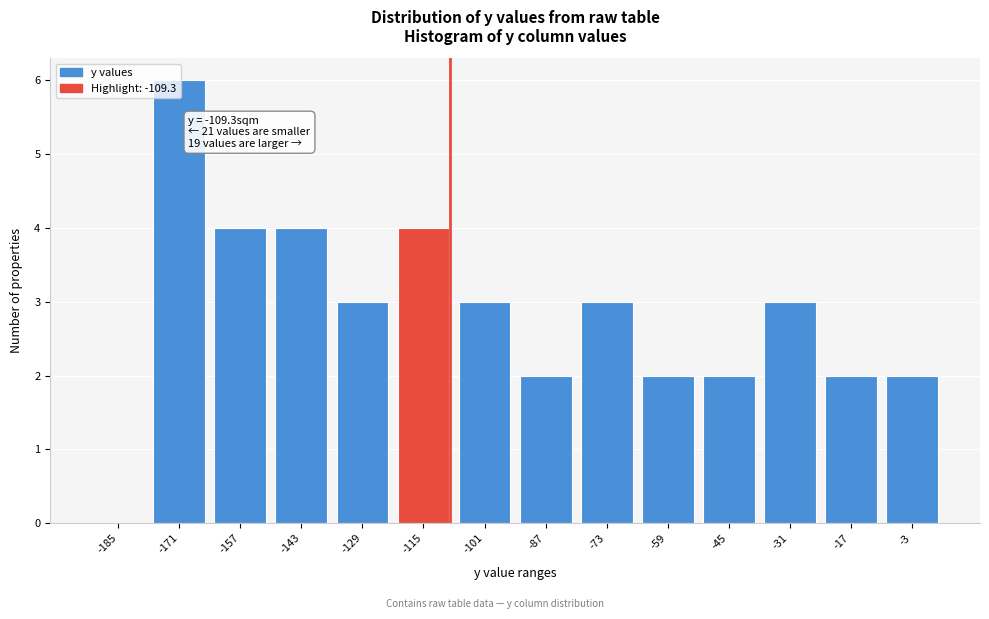

Over which range of the x-axis is the bar tallest?

-178.4 to -164.4